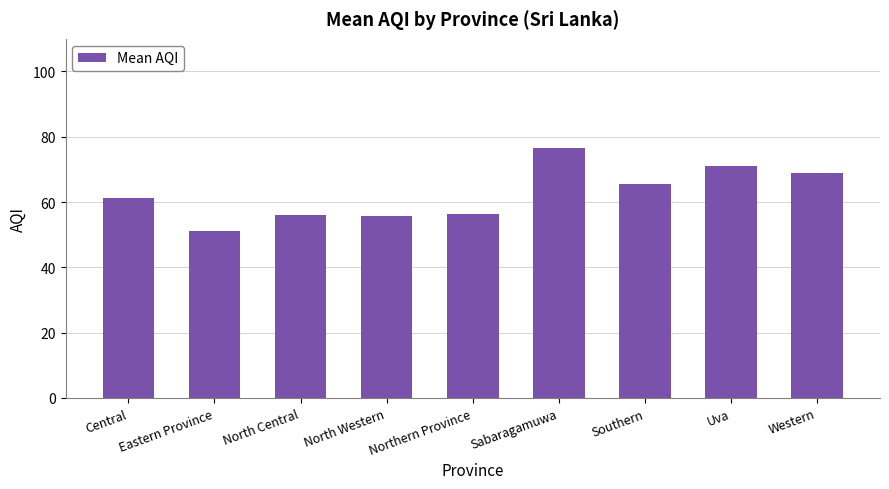

At which label does the data first exceed 61?

Central